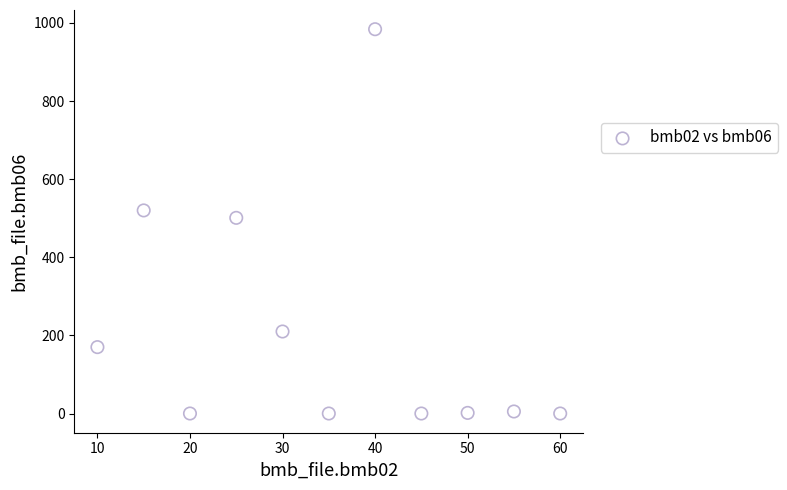

What is the range of Y values (max minus min)?

984.0